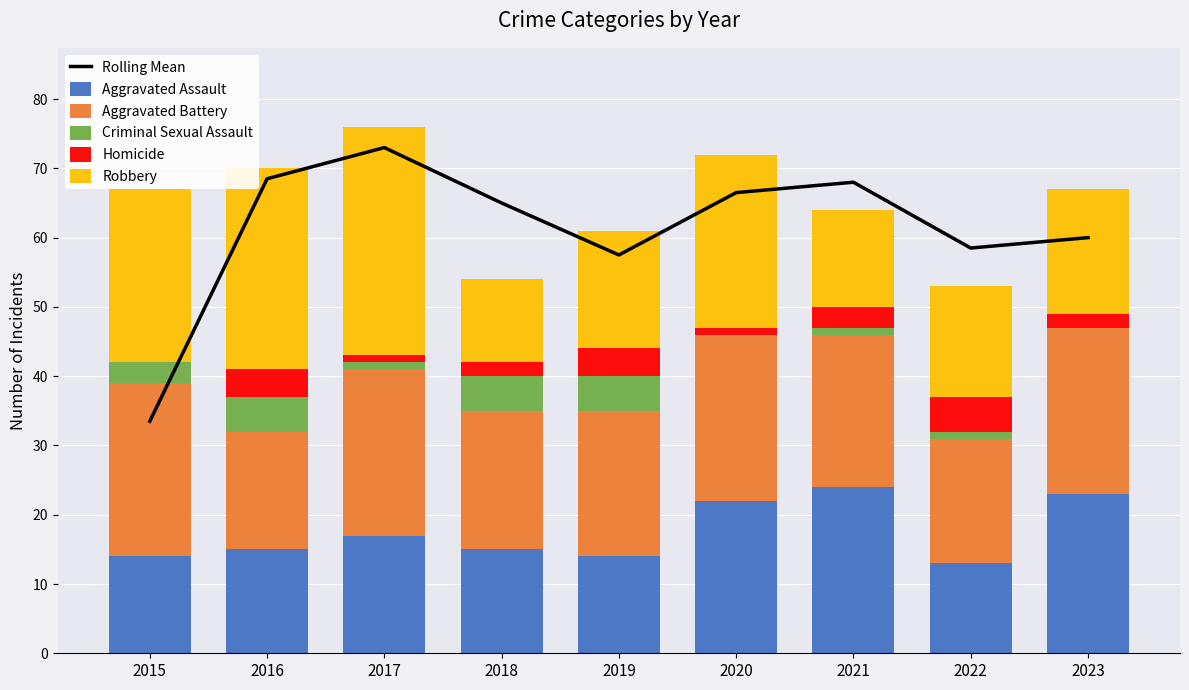

List the labels in order of Rolling Mean value, largest first.

2017, 2016, 2021, 2020, 2018, 2023, 2022, 2019, 2015